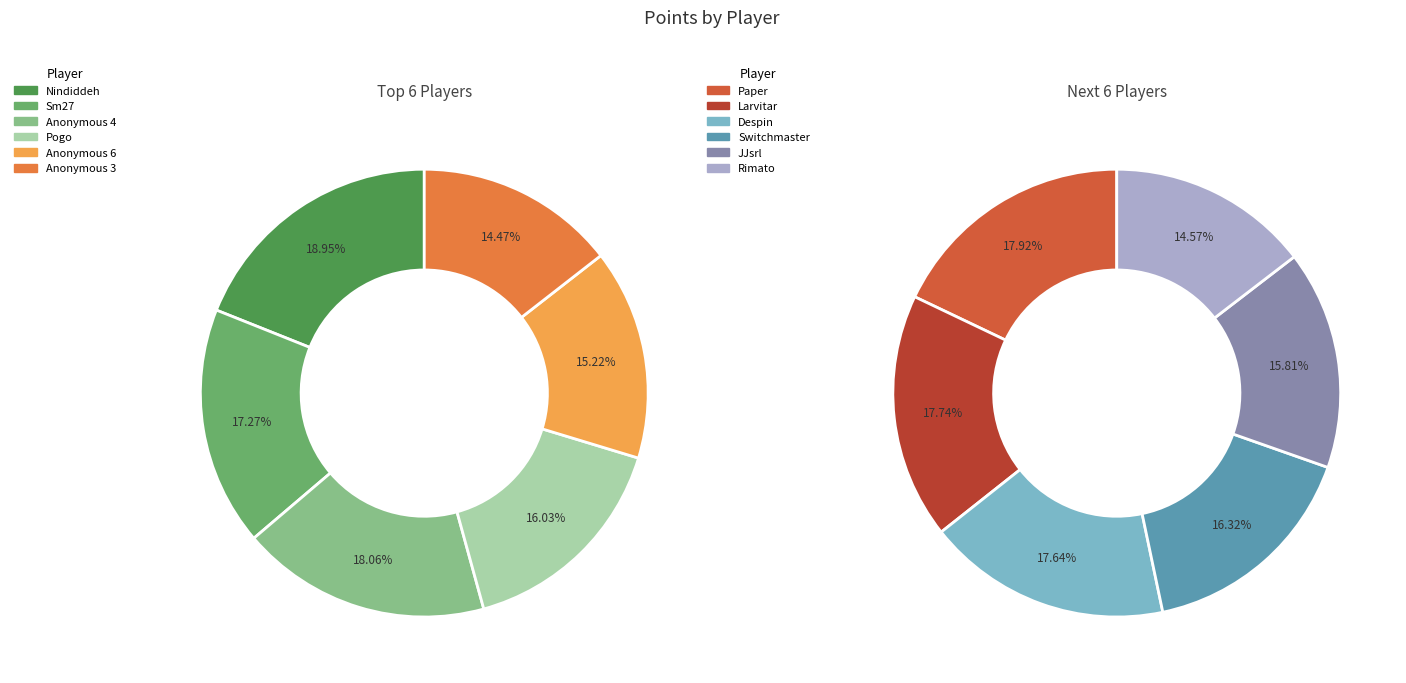

True or false: Pogo accounts for 4% of the total.

False